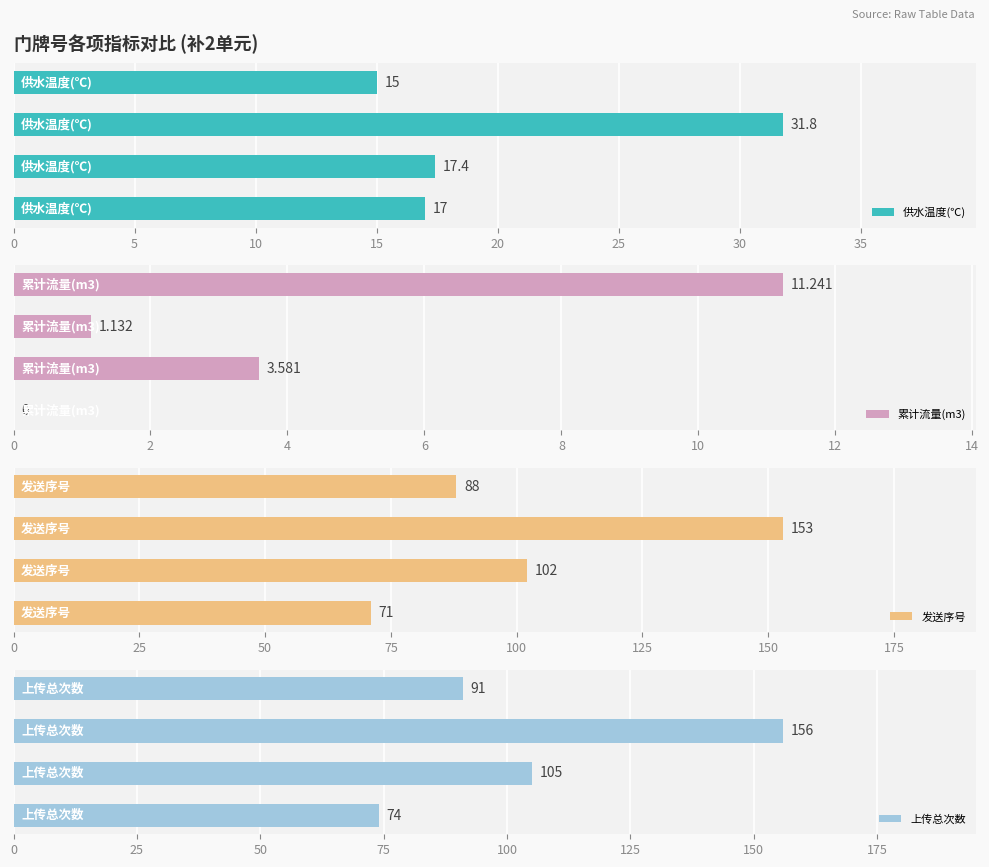

What is the average value of the 供水温度(℃) series?

20.3